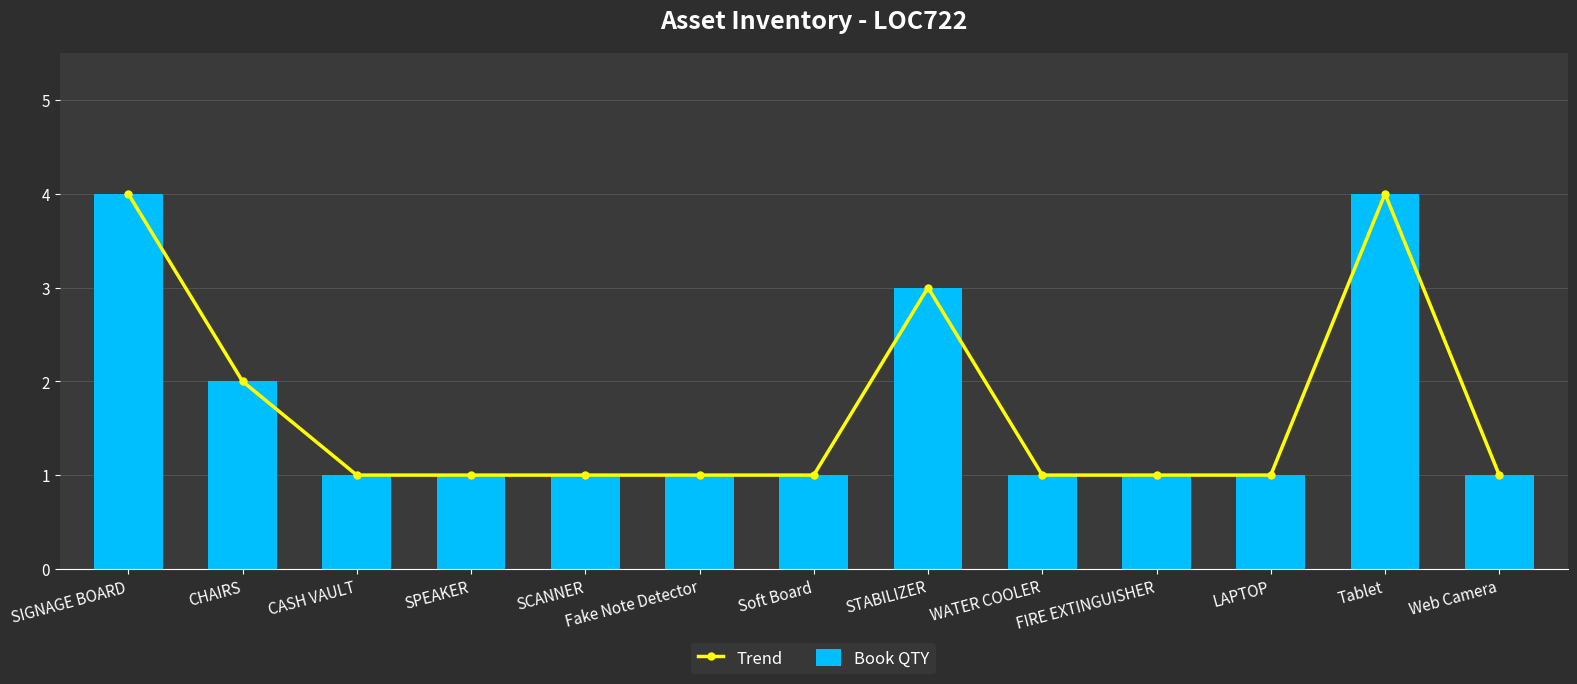

Rank the categories by Book QTY value from highest to lowest.

SIGNAGE BOARD, Tablet, STABILIZER, CHAIRS, CASH VAULT, SPEAKER, SCANNER, Fake Note Detector, Soft Board, WATER COOLER, FIRE EXTINGUISHER, LAPTOP, Web Camera